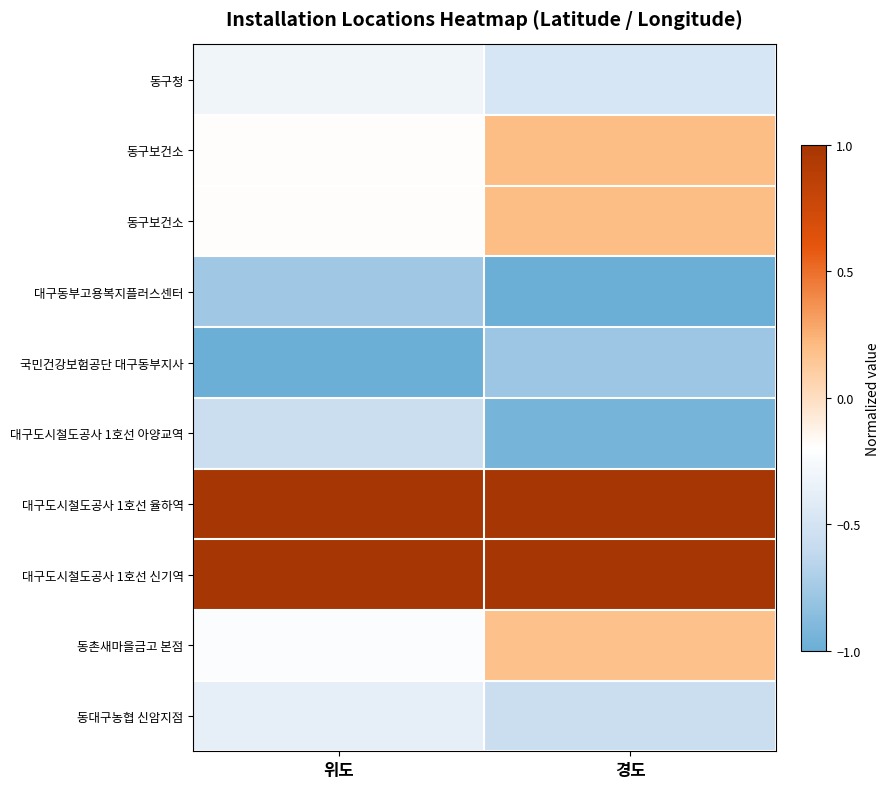

How many series are shown in this chart?

10